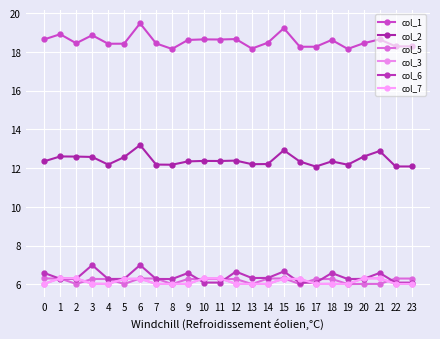

How many distinct data groups are displayed?

6